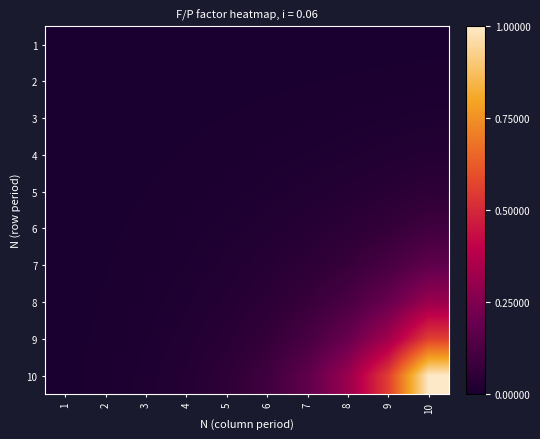

At which category is the sum across all series the highest?

10